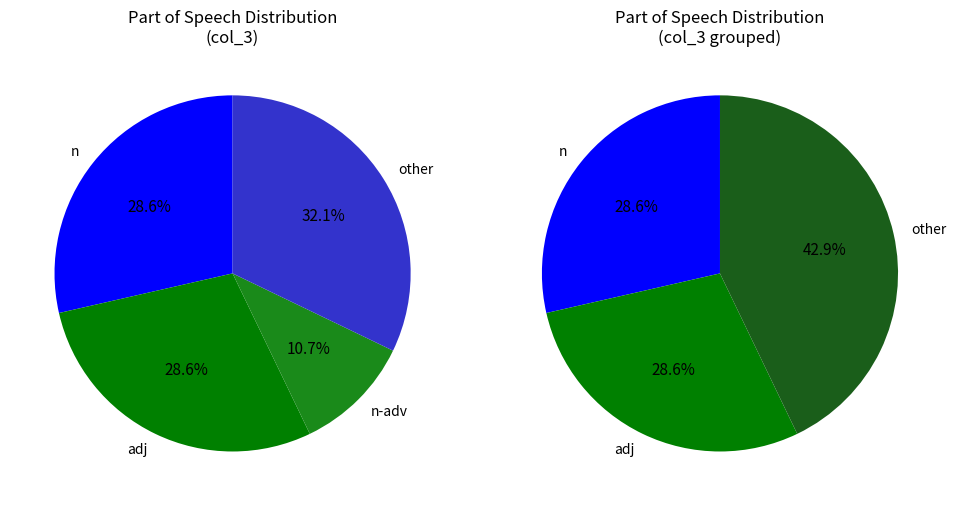

What portion of the pie excludes n?

71.4%